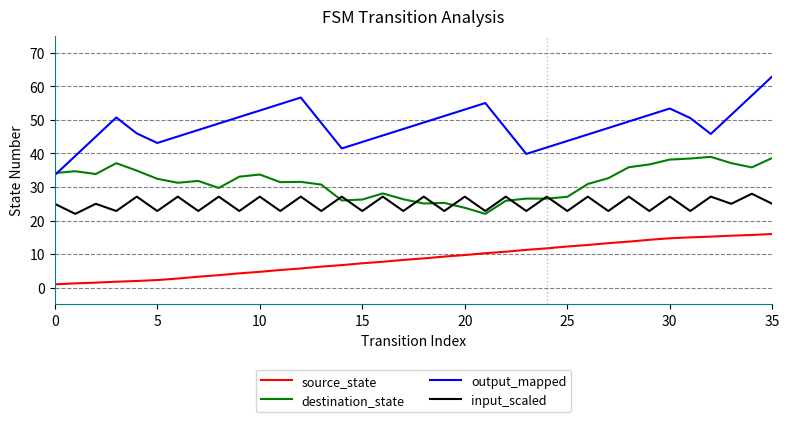

List the series in order of their overall mean, highest first.

output_mapped, destination_state, input_scaled, source_state